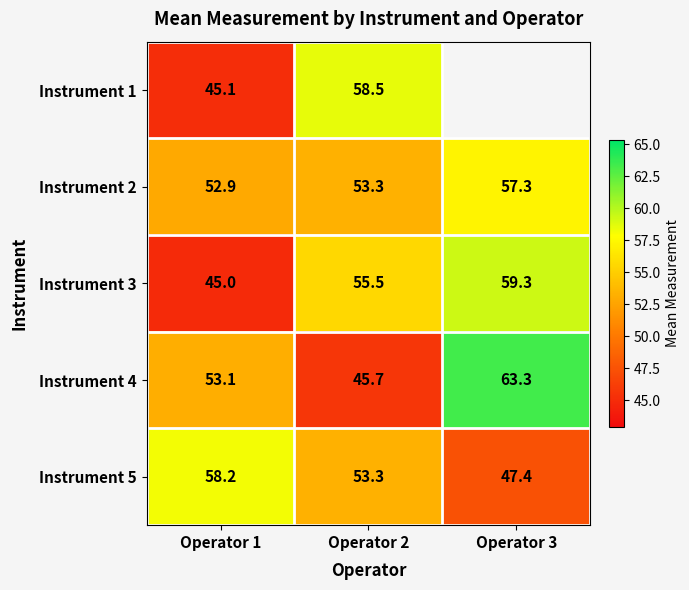

How many values in the Instrument 4 series are below 53?

1